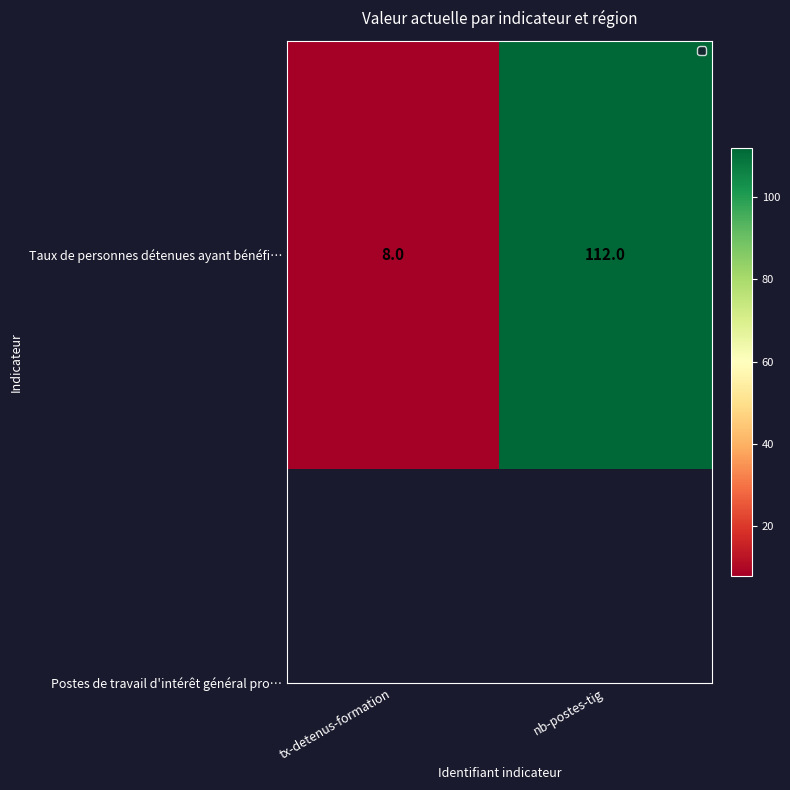

How many values are between 8 and 112?

2